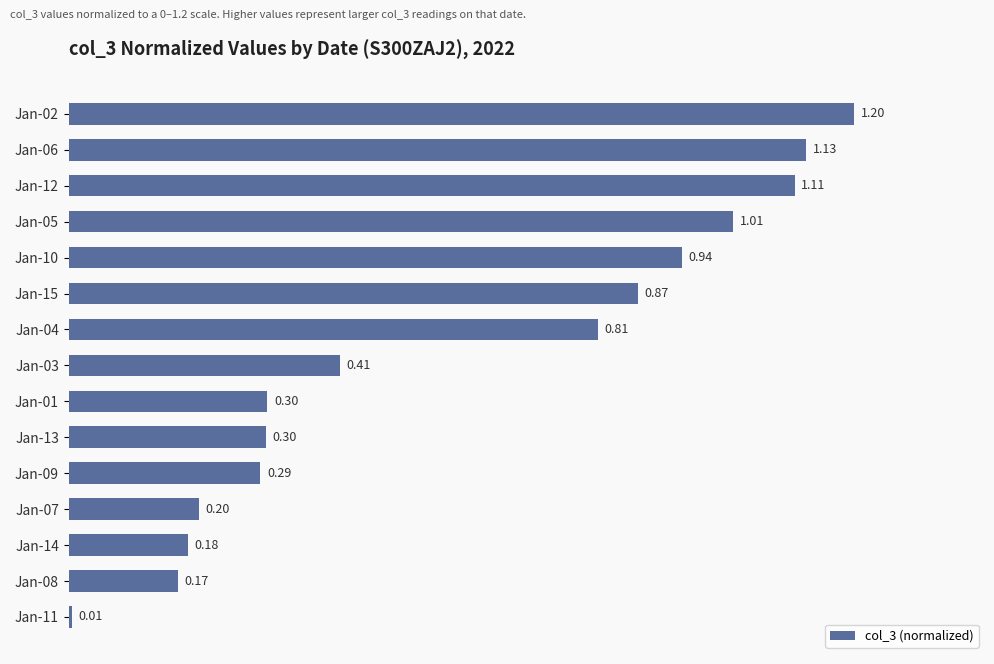

What is the sum of the values at Jan-05 and Jan-02?

2.2